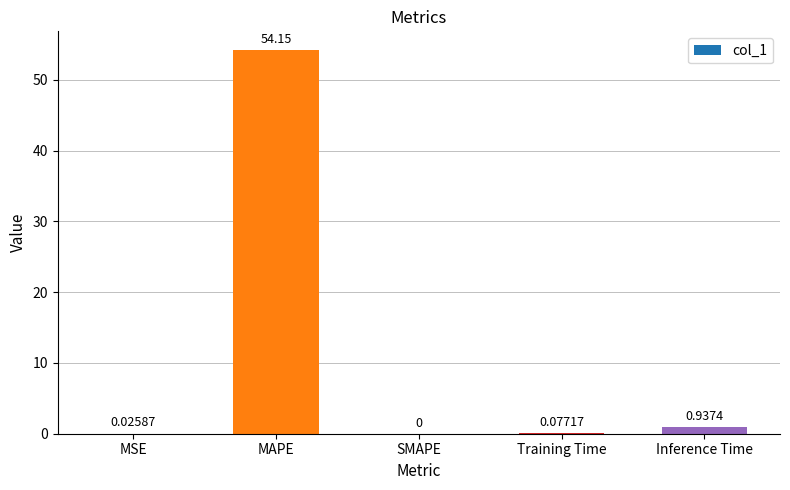

What is the change in value from SMAPE to Training Time?

+0.1